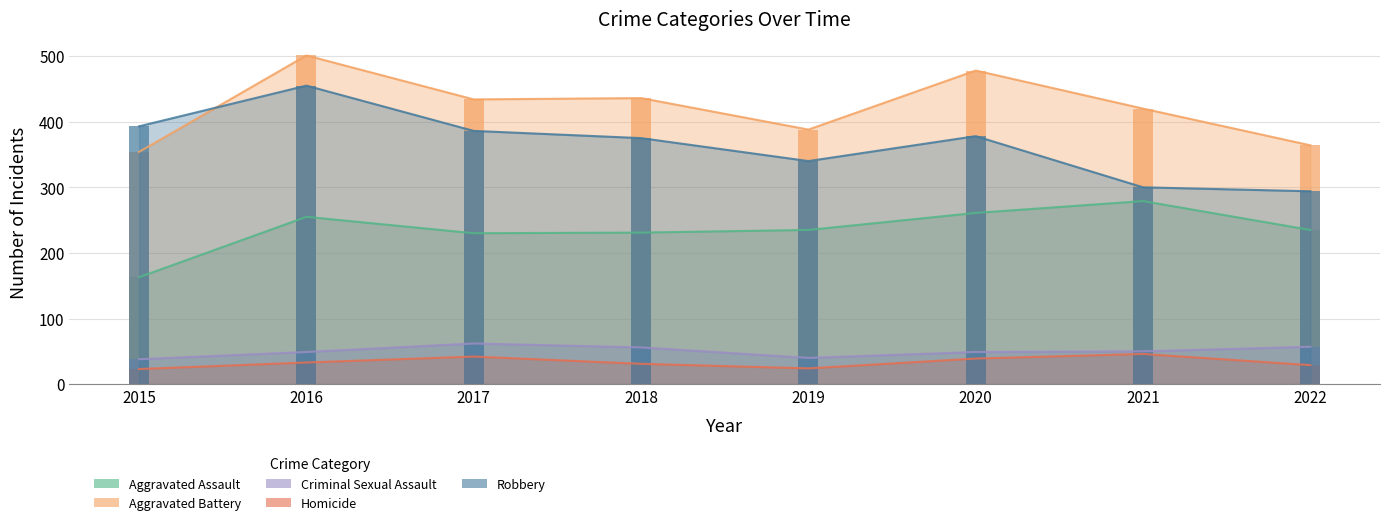

Between 2017 and 2020, which series saw the biggest shift?

Aggravated Battery